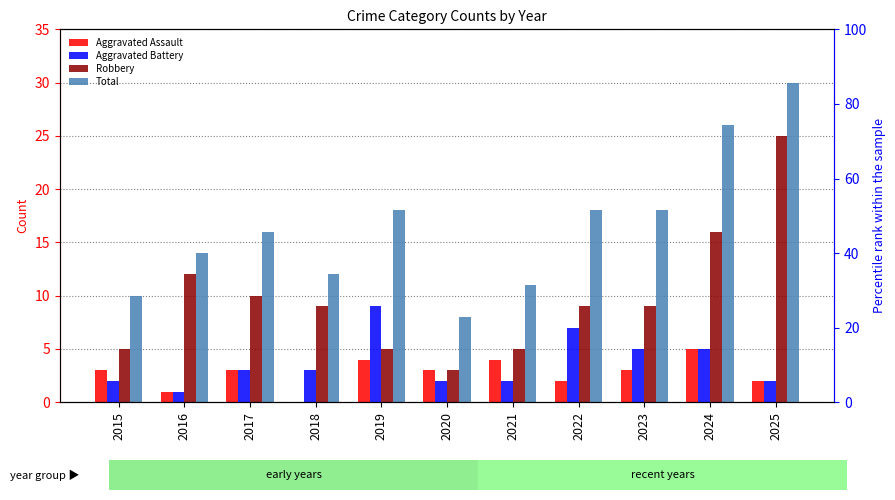

What is the total value across all series at 2023?

35